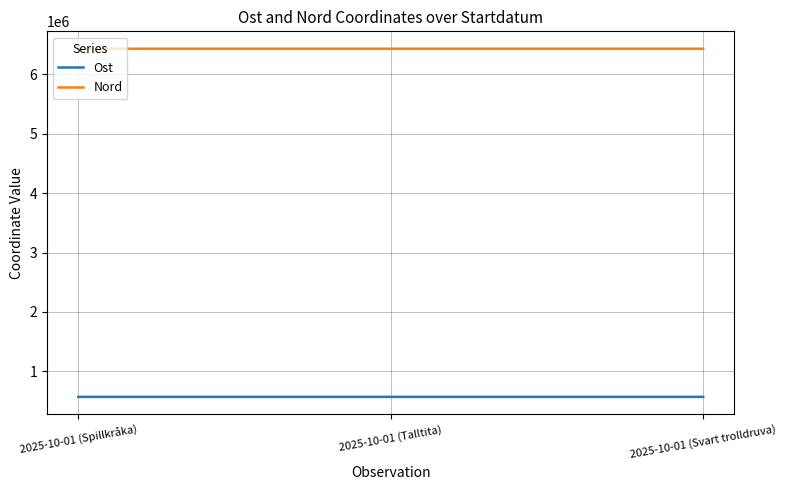

What is the spread (max minus min) of values at 2025-10-01 (Svart trolldruva)?

5866254